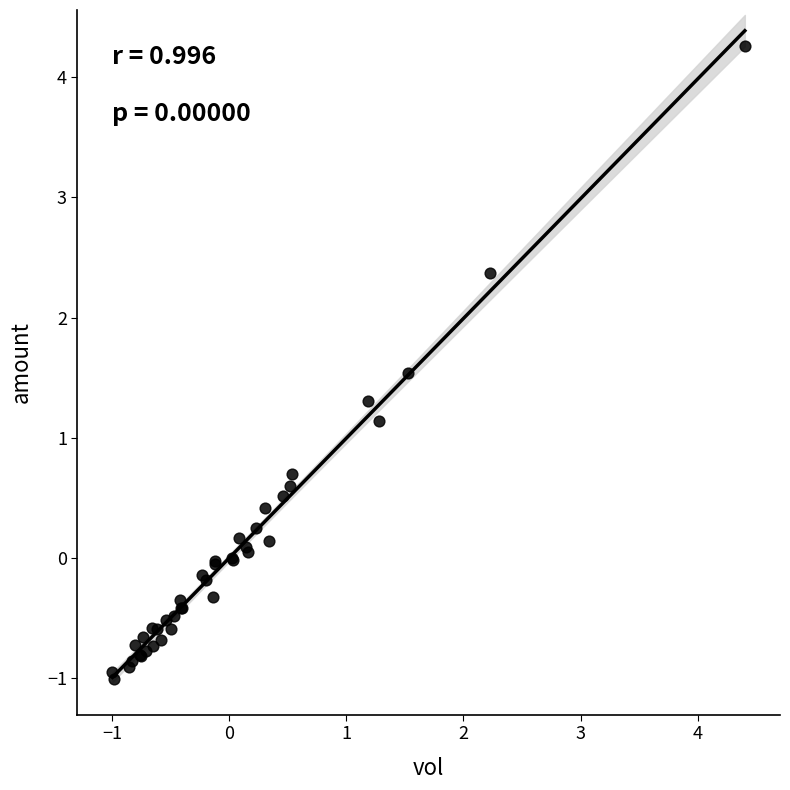

What Y value in the scatter plot is closest to 1?

1.1